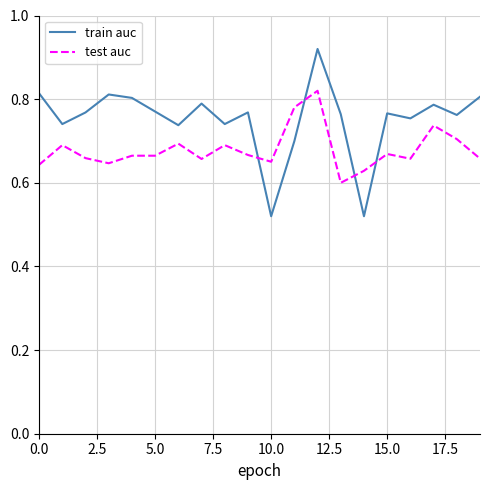

Rank the series by their average value, from highest to lowest.

train auc, test auc